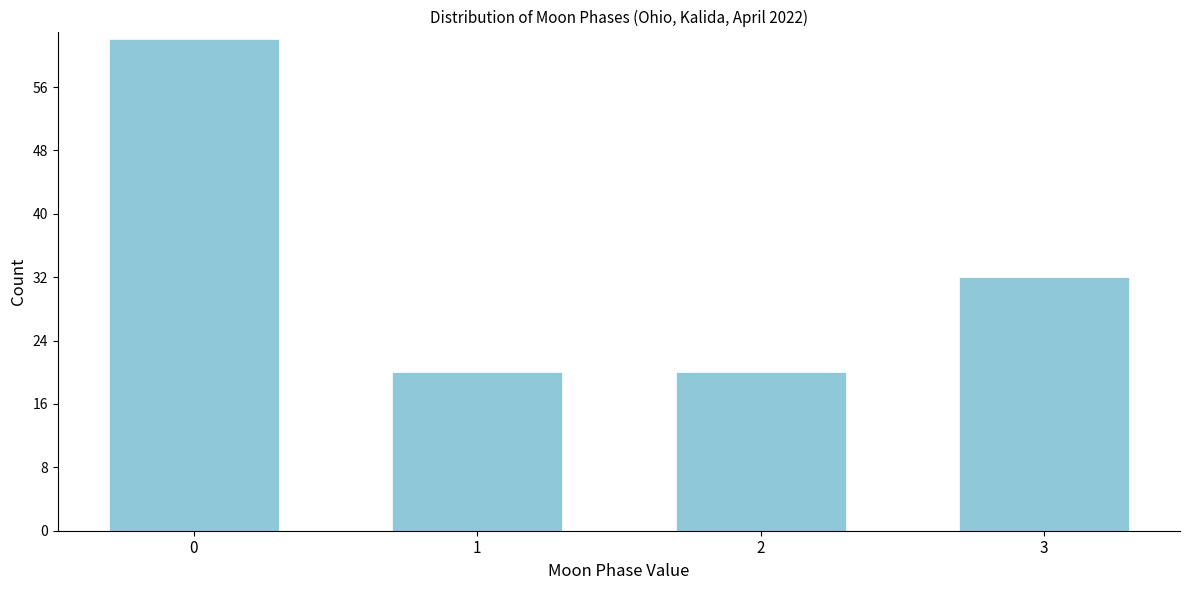

Reading left to right, extract all data points from this chart.

0=62	1=20	2=20	3=32